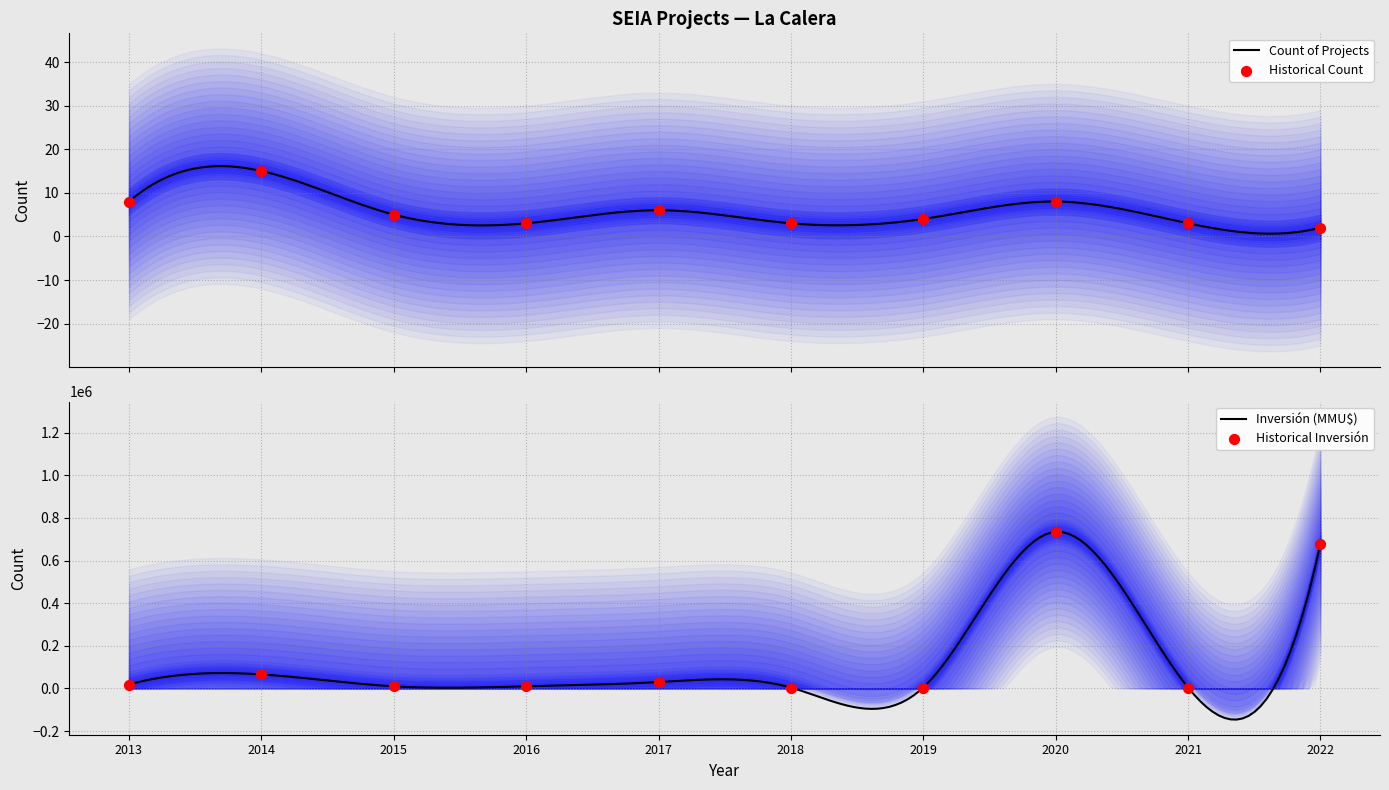

Is the value of Inversión(MMU$) at 2014 greater than the value of Count at 2015?

Yes